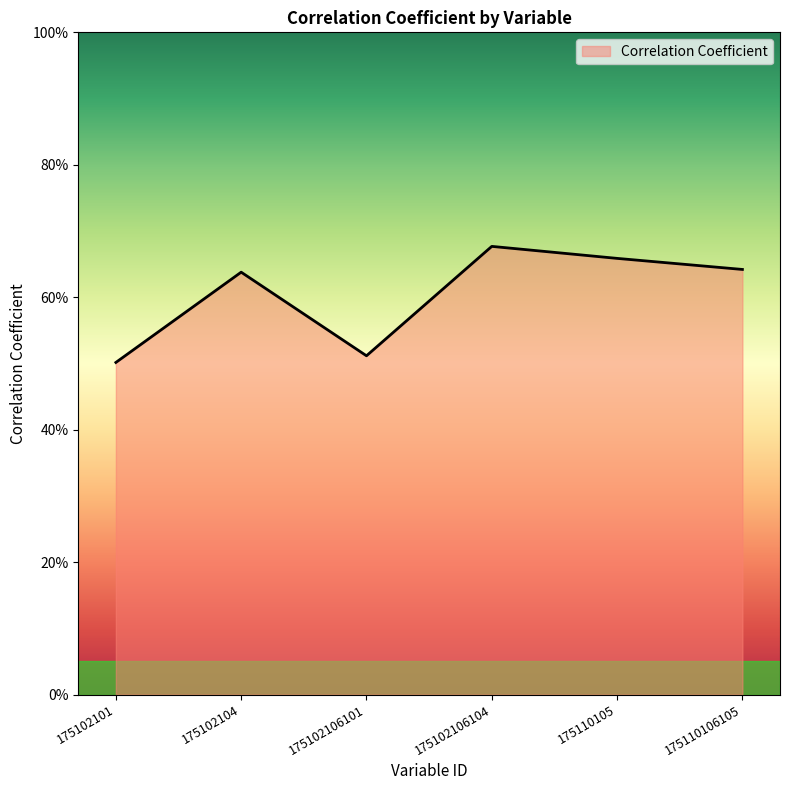

What position from the right is 175102104?

5